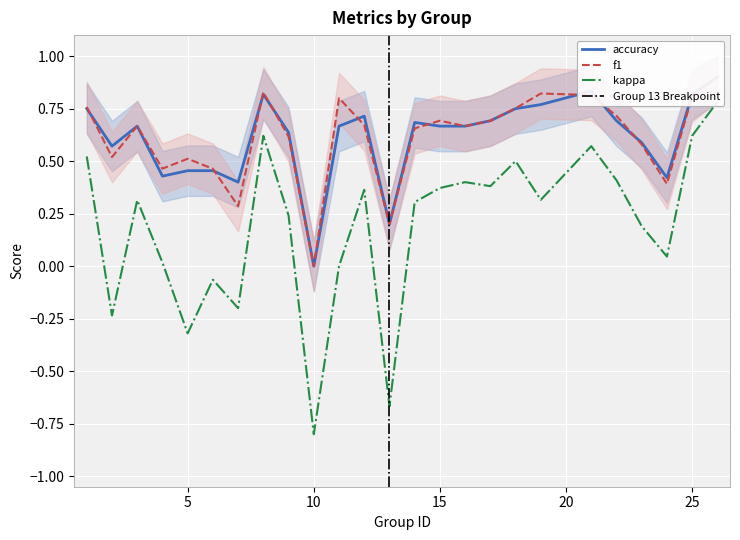

At 24, list the series in order from smallest to largest.

kappa, f1, accuracy